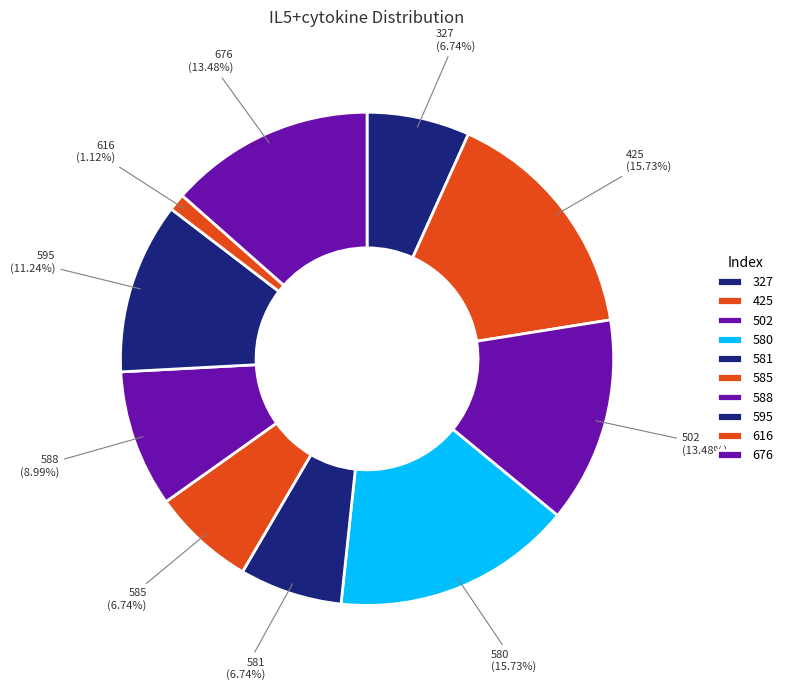

How many segments does this pie chart have?

10